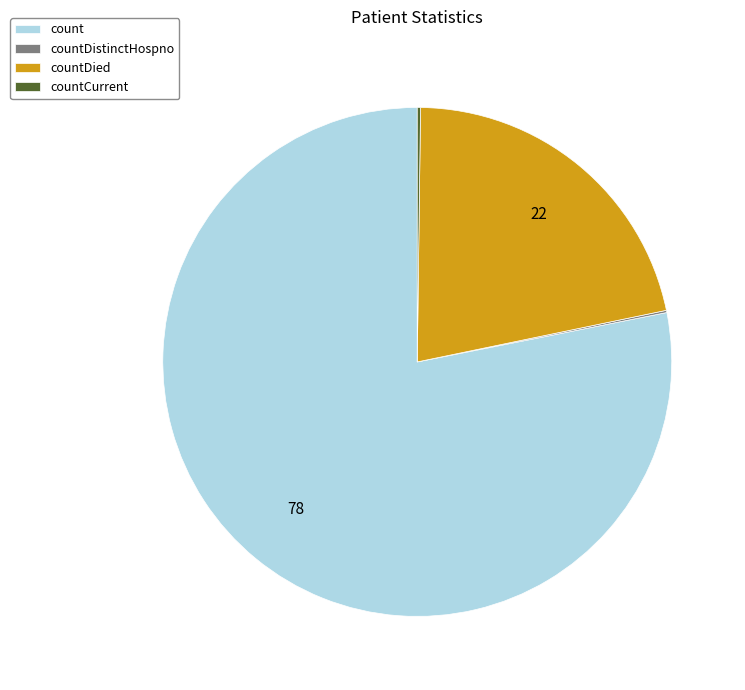

Is it true that countDied is 16% of the pie?

False